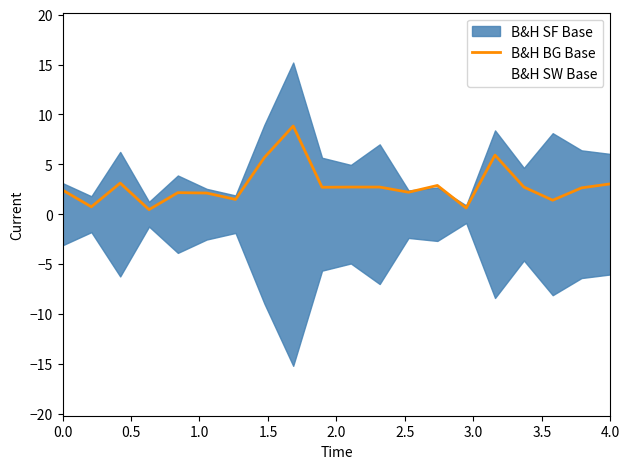

What is the value of the 3rd point from the left?

3.1